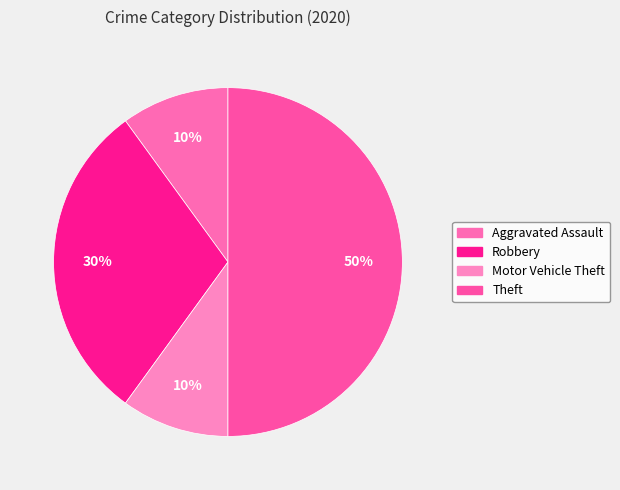

Do Theft and Robbery together represent more than half of the pie?

Yes